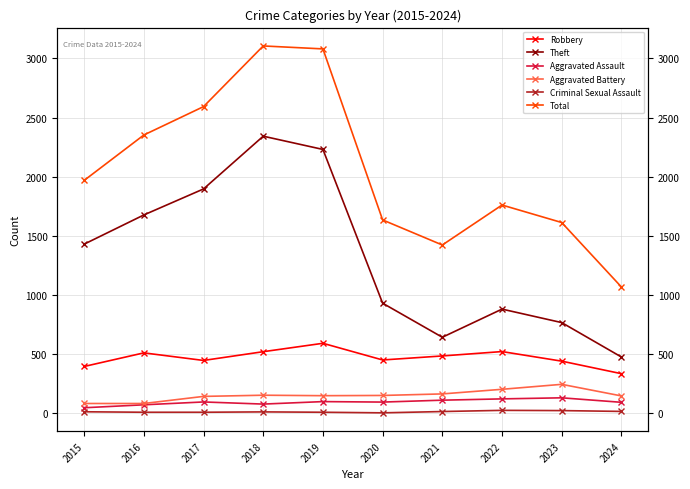

What is the value of the Theft point at the 9th from the left?

766